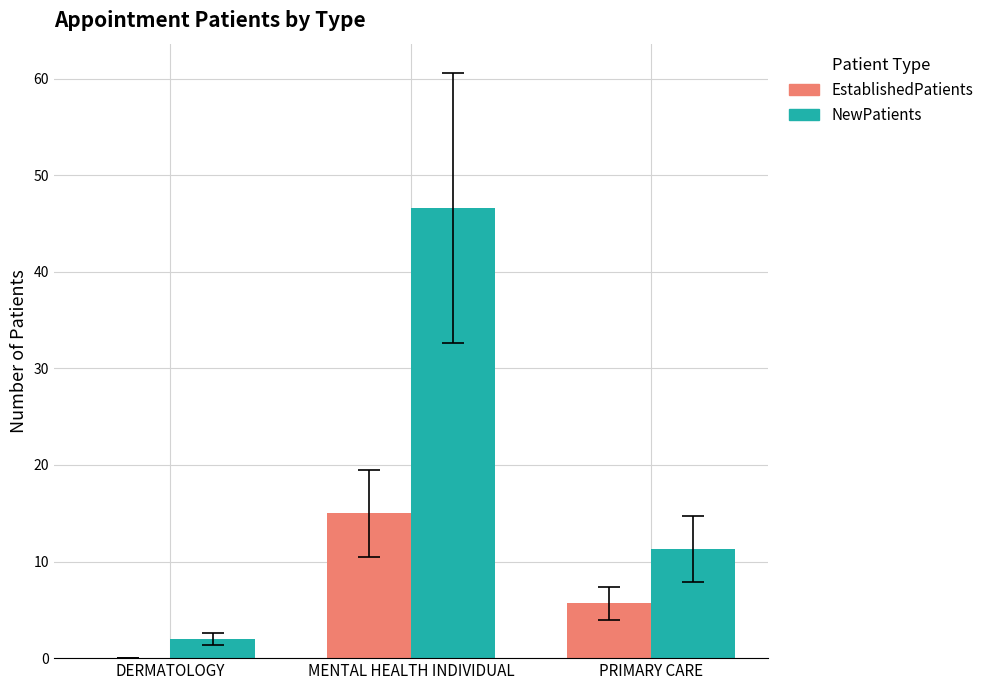

How many data points does each series have?

3